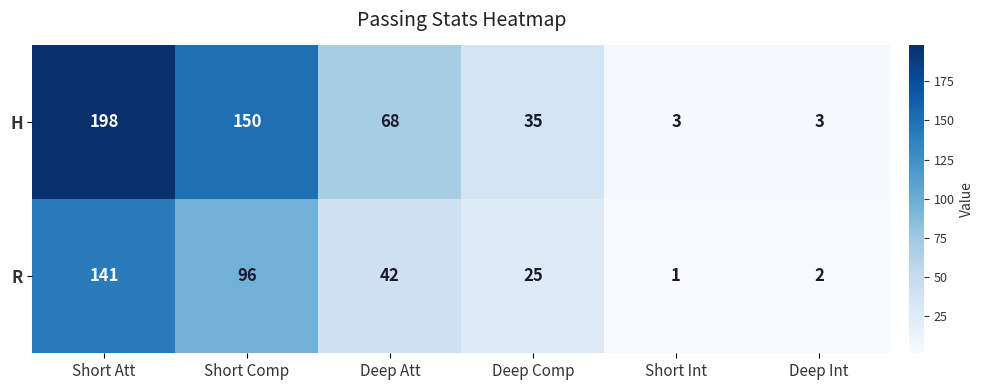

What is the difference between the H values at Short Att and Deep Int?

195